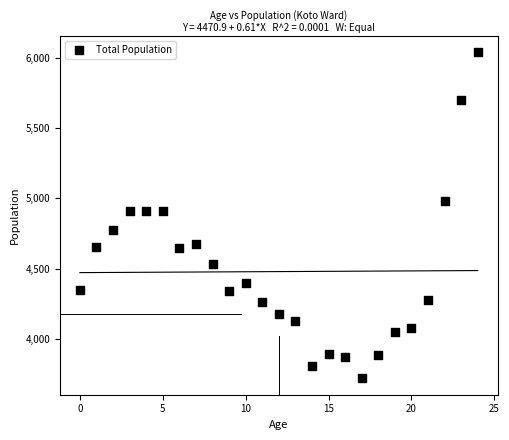

What is the range of Y values (max minus min)?

2326